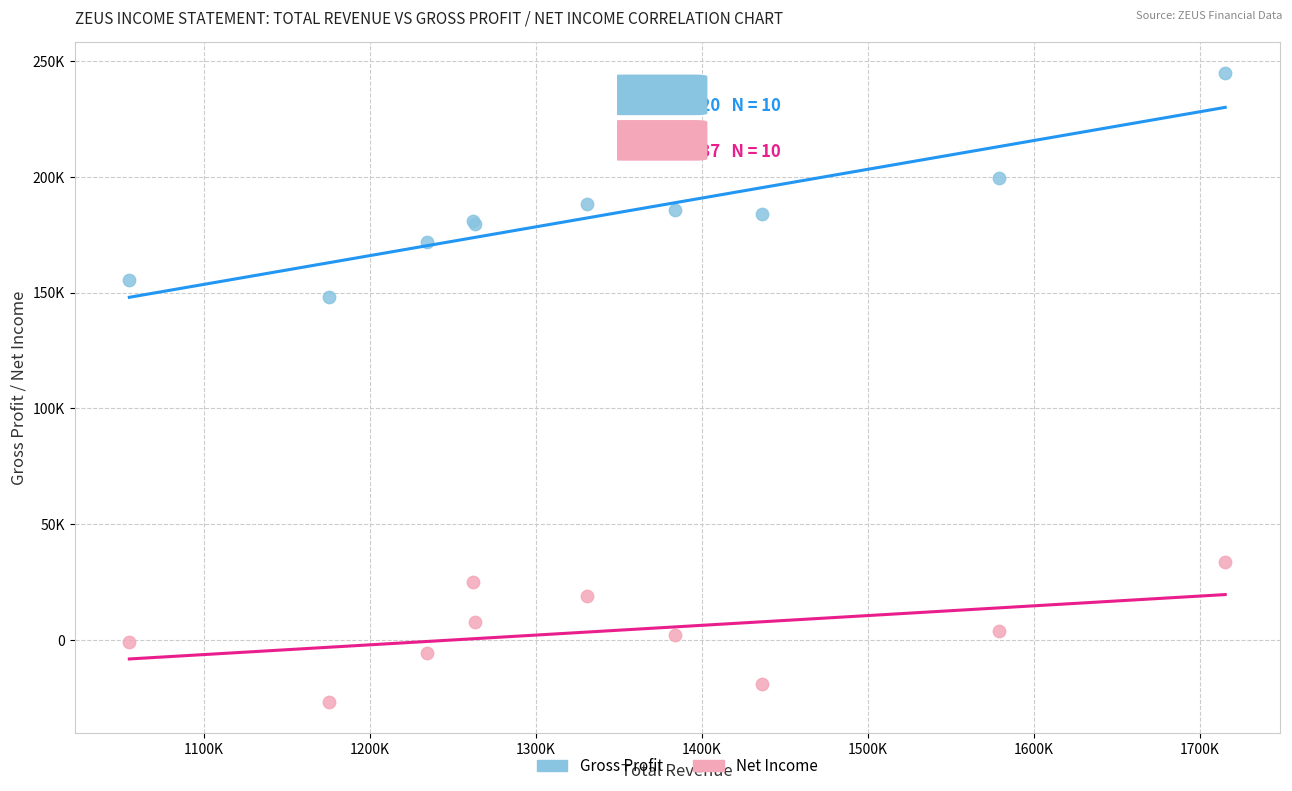

Which series reaches the maximum Y coordinate?

Gross Profit